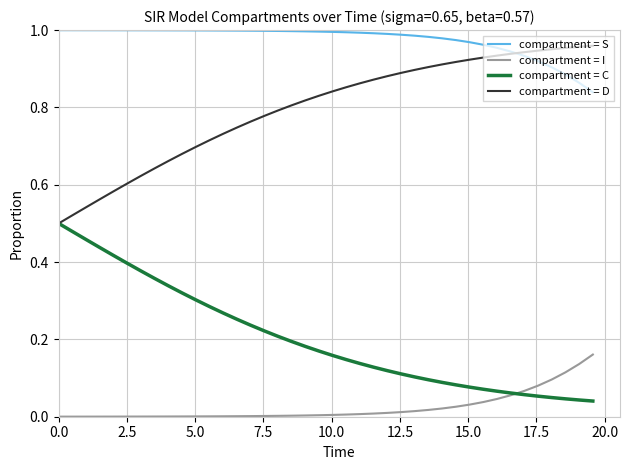

Rank the series by their maximum value, from highest to lowest.

compartment = S, compartment = D, compartment = C, compartment = I